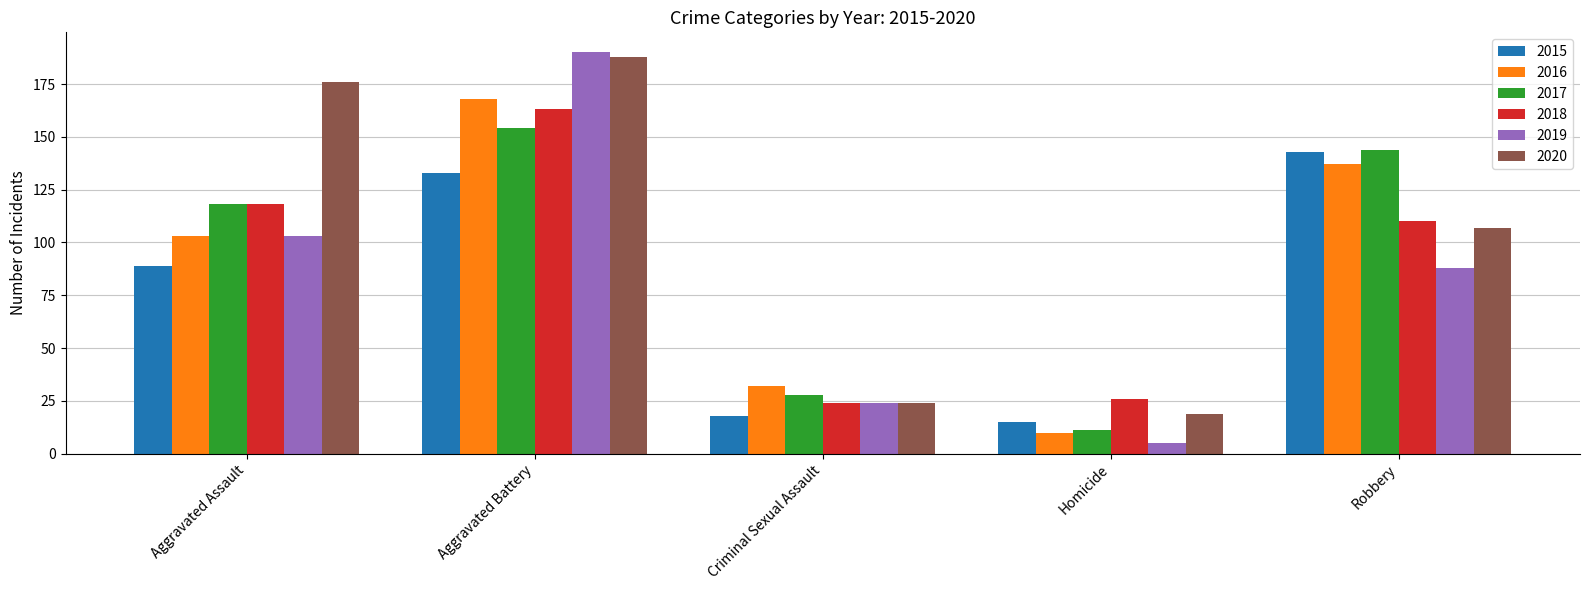

What is the difference between the second highest and second lowest values in the 2015 series?

115